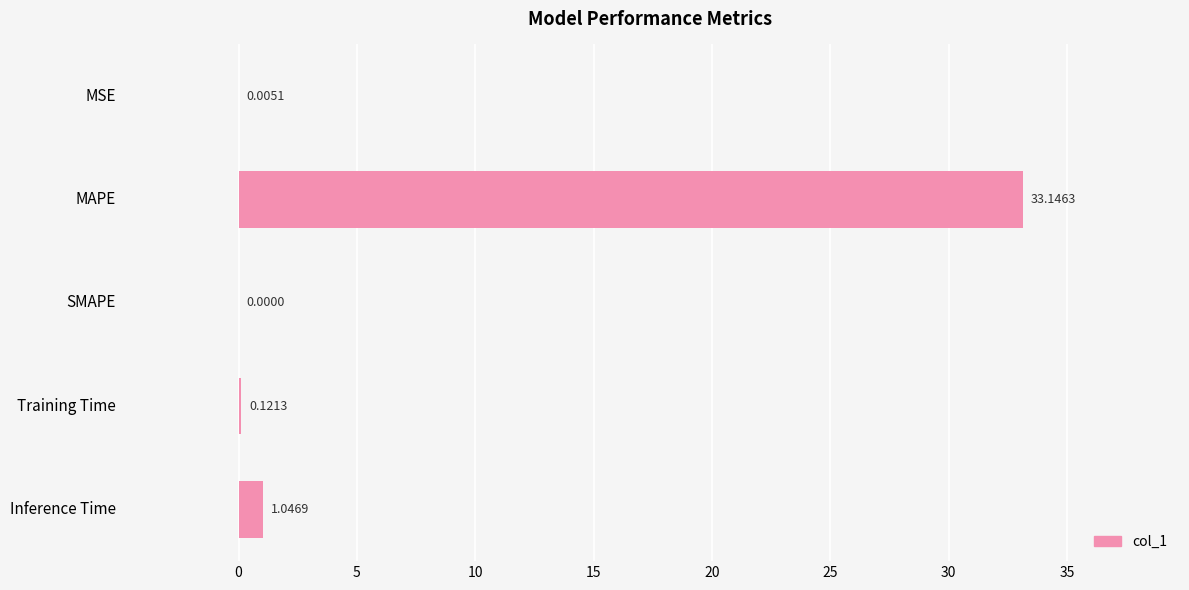

Which category has the highest value across all series?

MAPE